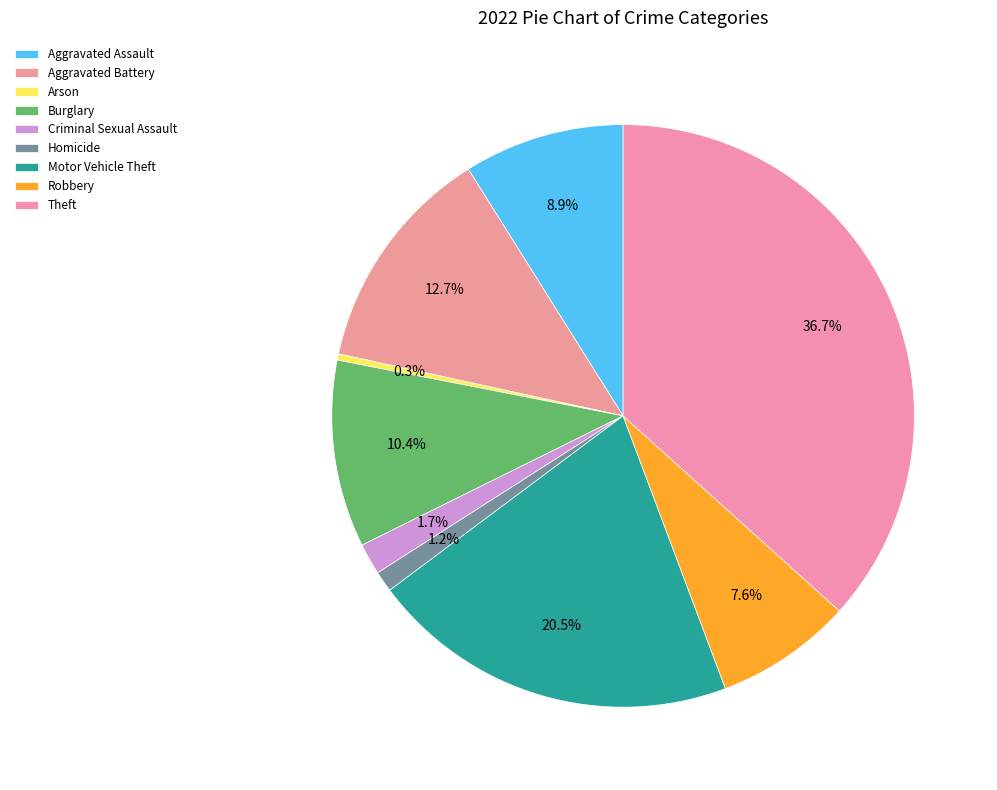

The Motor Vehicle Theft slice represents 13% of the pie. True or false?

False